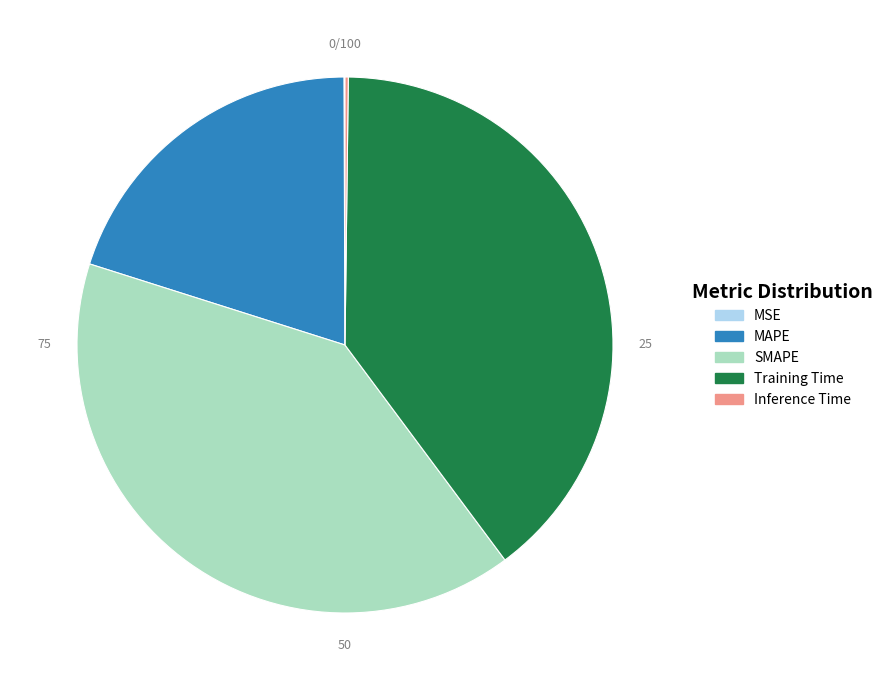

Is it true that Training Time is 31% of the pie?

False